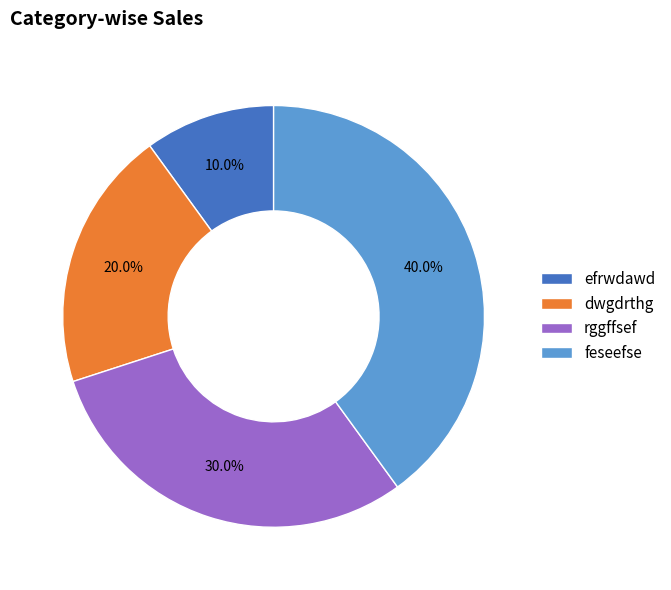

Combined, what portion of the pie is feseefse and efrwdawd?

50.0%